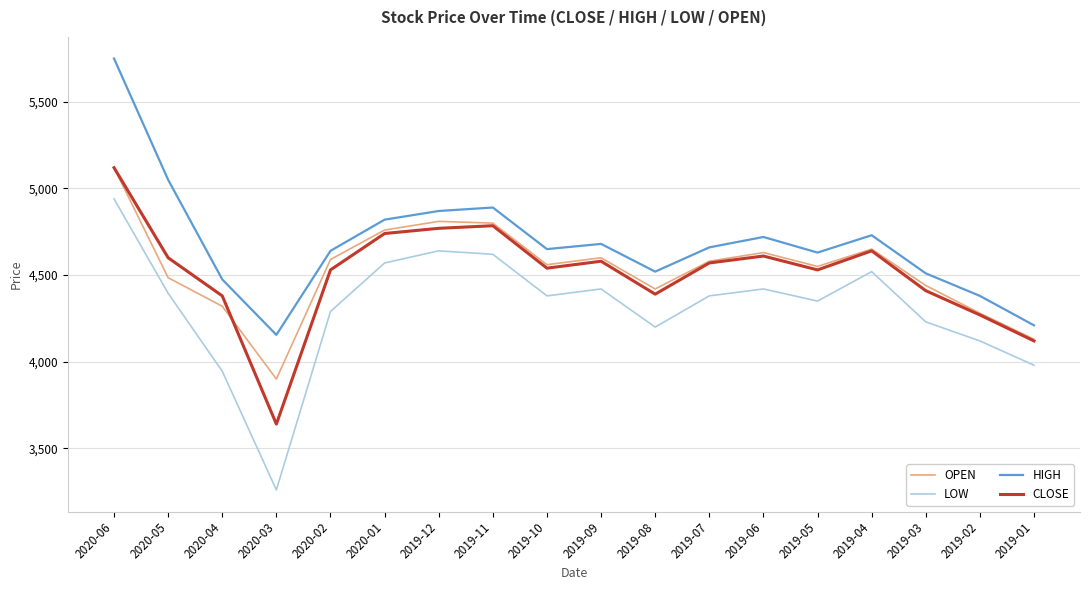

What is the approximate value of CLOSE at 2020-06?

5120